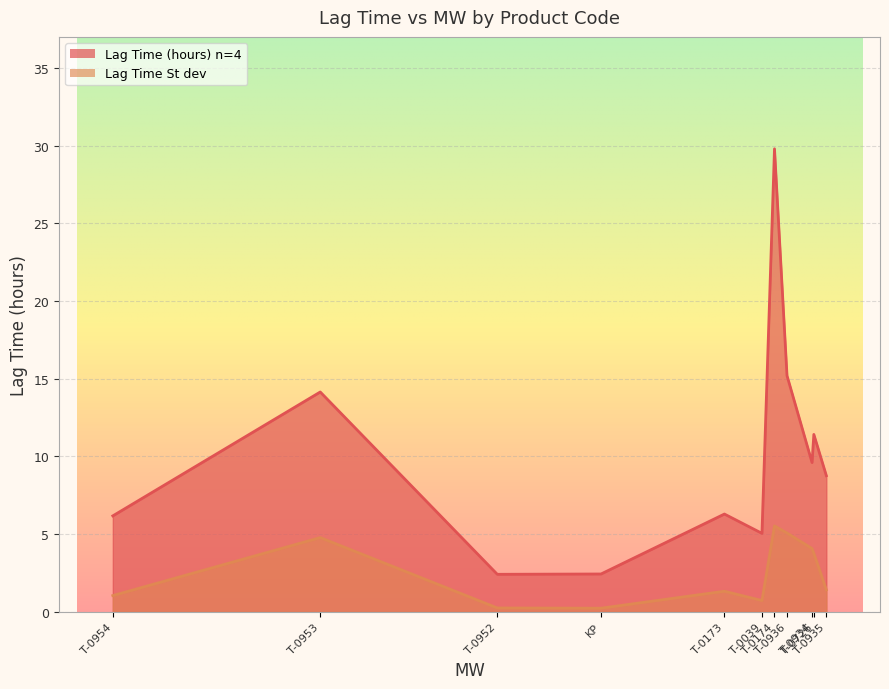

How many lines are shown in the chart?

2